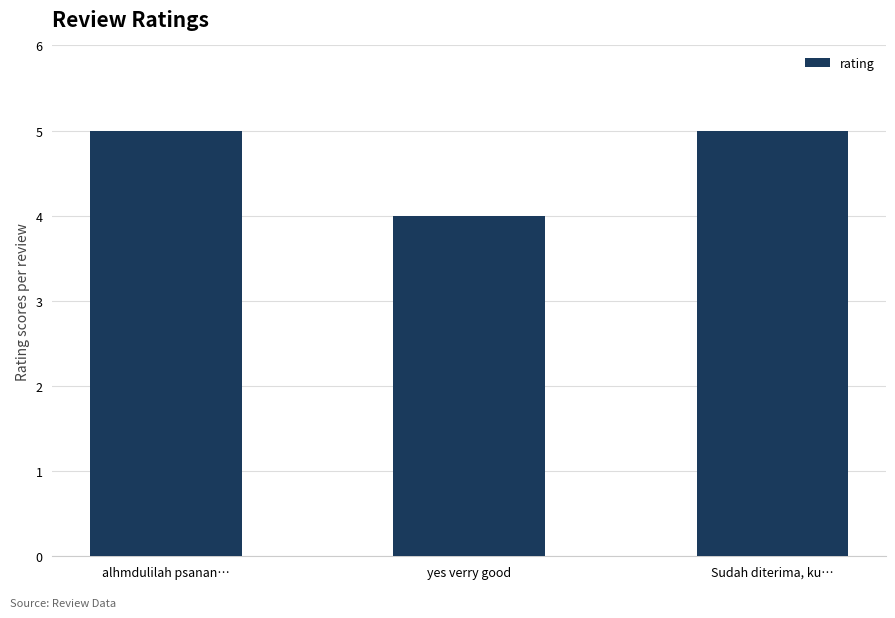

What is the smallest value displayed?

4